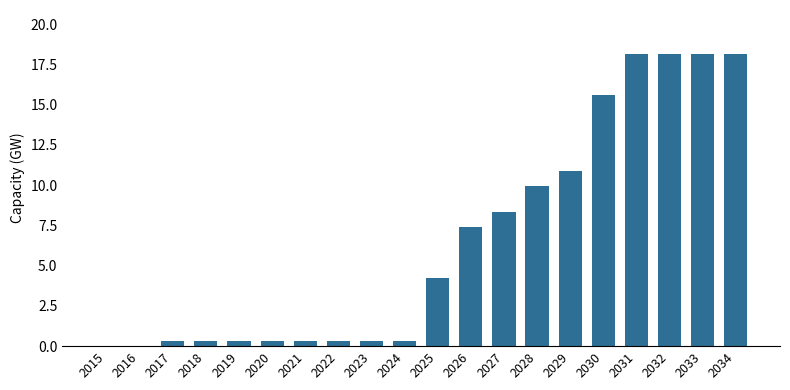

What is the ratio of the value at 2034 to the value at 2027?

2.2